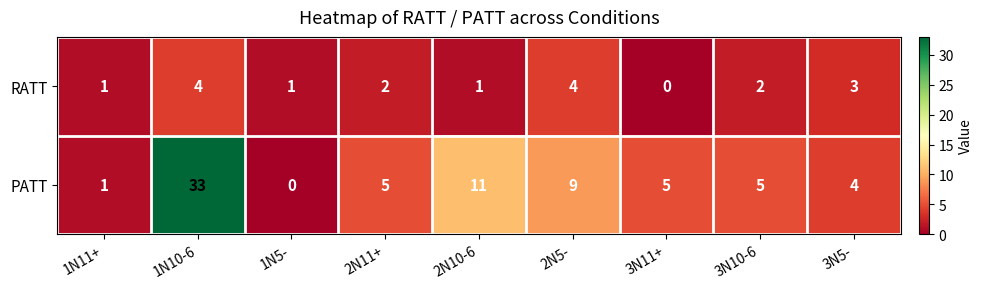

What is the greatest value displayed?

33